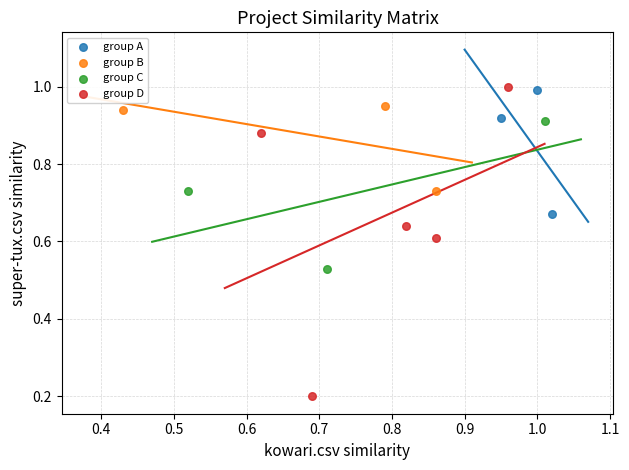

Which series contains the lowest Y value?

group D